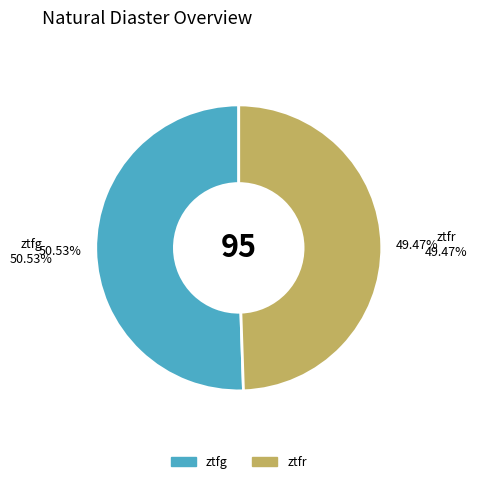

Count the number of slices in the pie.

2